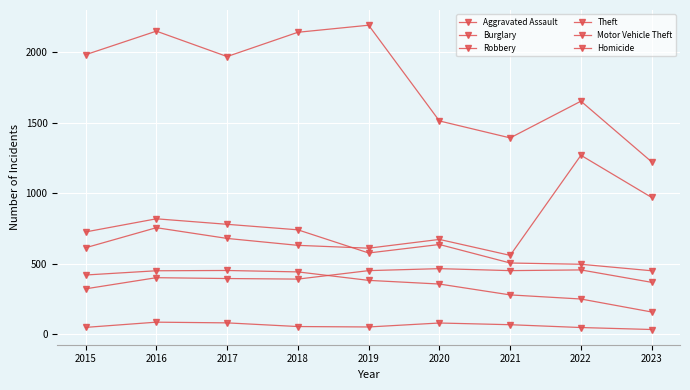

Which series has the widest spread of values?

Theft